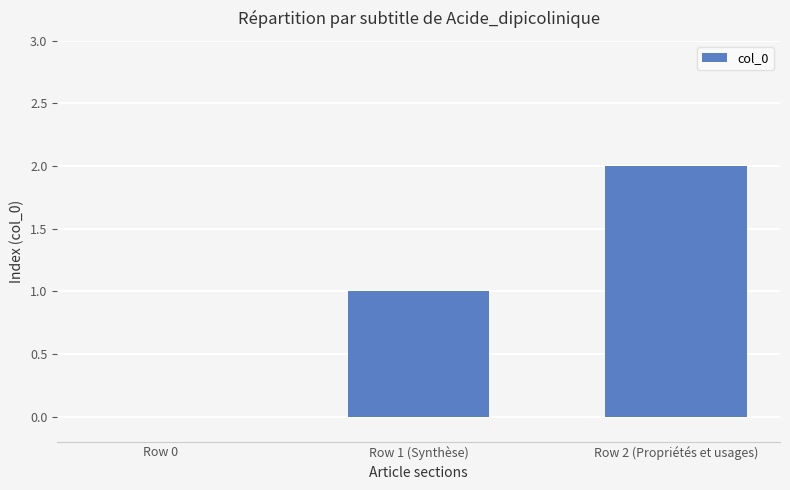

Which has a higher value, Row 2 (Propriétés et usages) or Row 0?

Row 2 (Propriétés et usages)